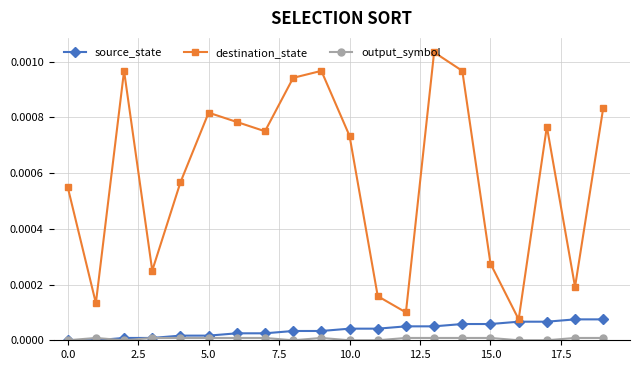

True or false: destination_state has more than 0 interior local peaks.

True